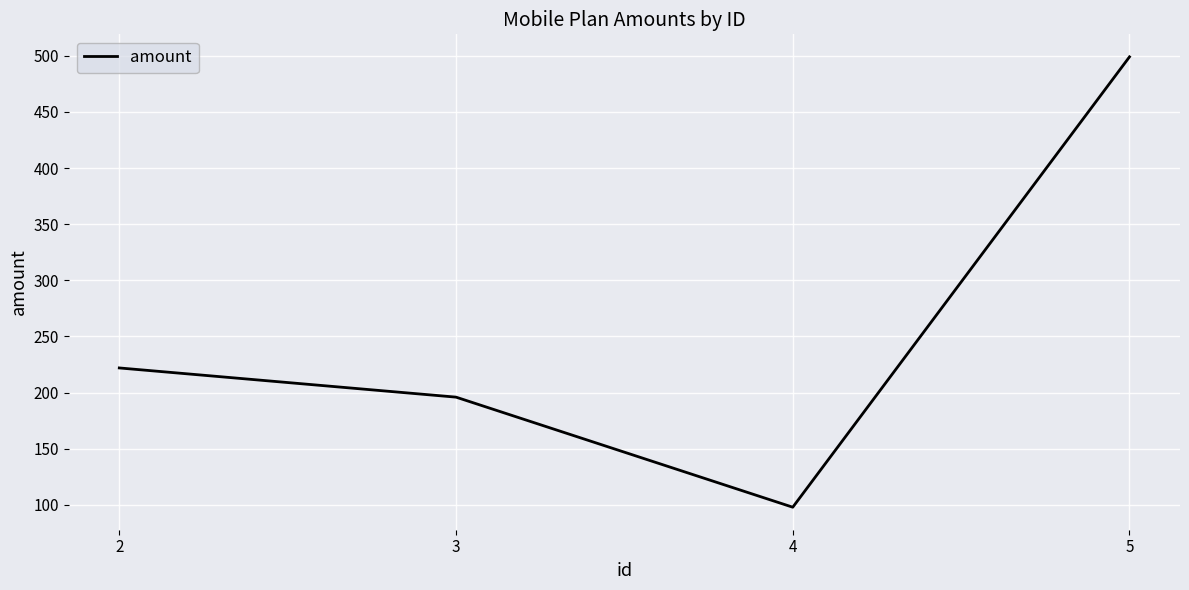

Read the value at 4.

98